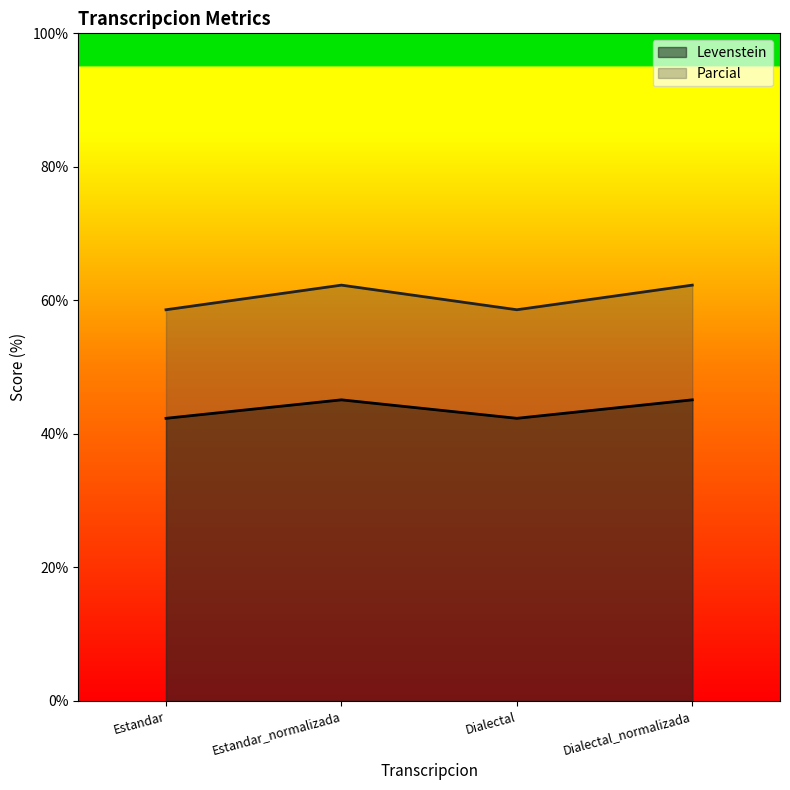

What is the value of the Parcial point at the 2nd from the left?

62.3